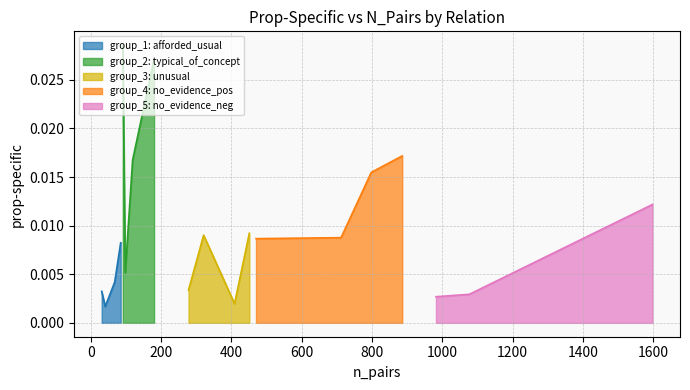

Which label corresponds to the largest value in the chart?

typical_of_concept